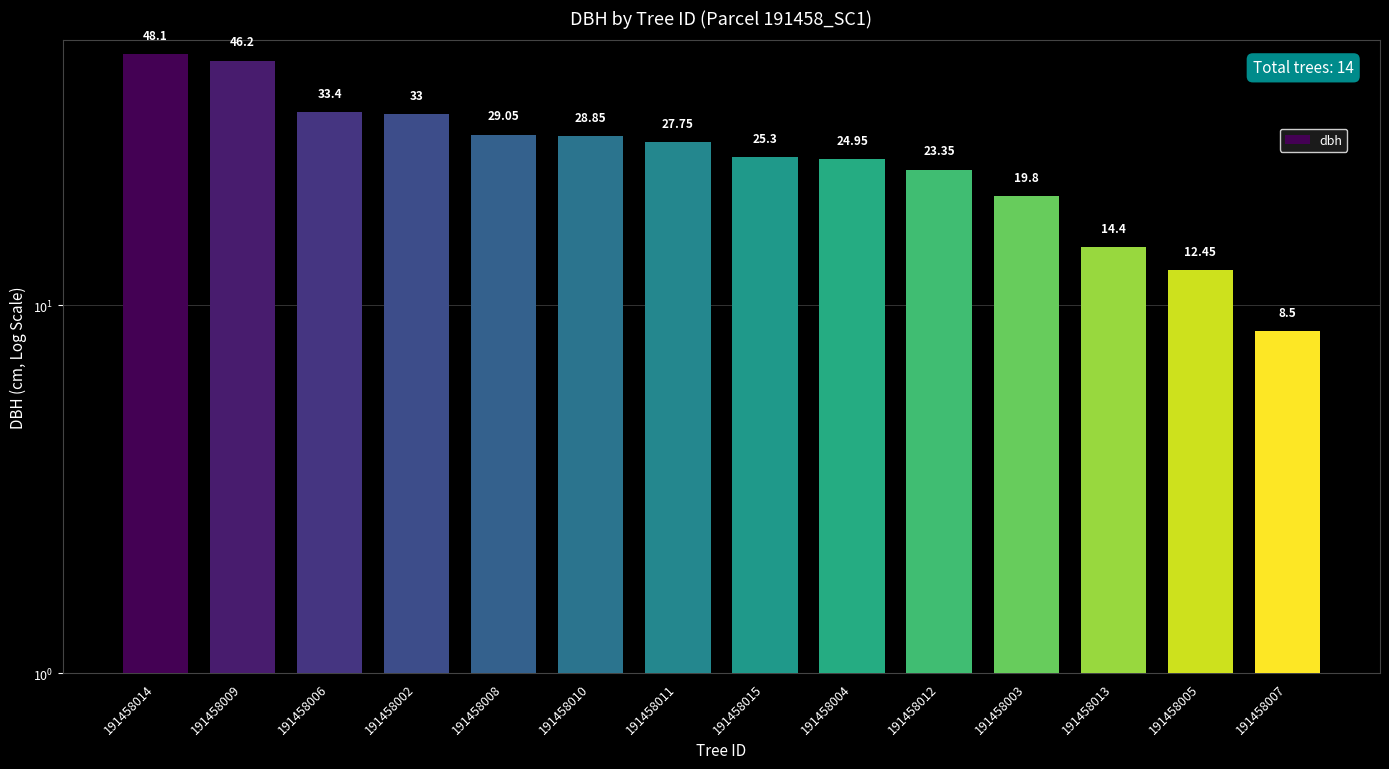

Which category has the lowest value across all series?

191458007